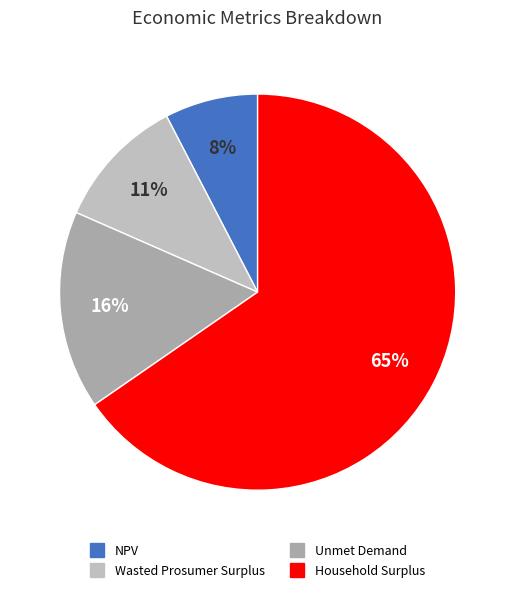

To the nearest percent, what portion does Household Surplus represent?

65%